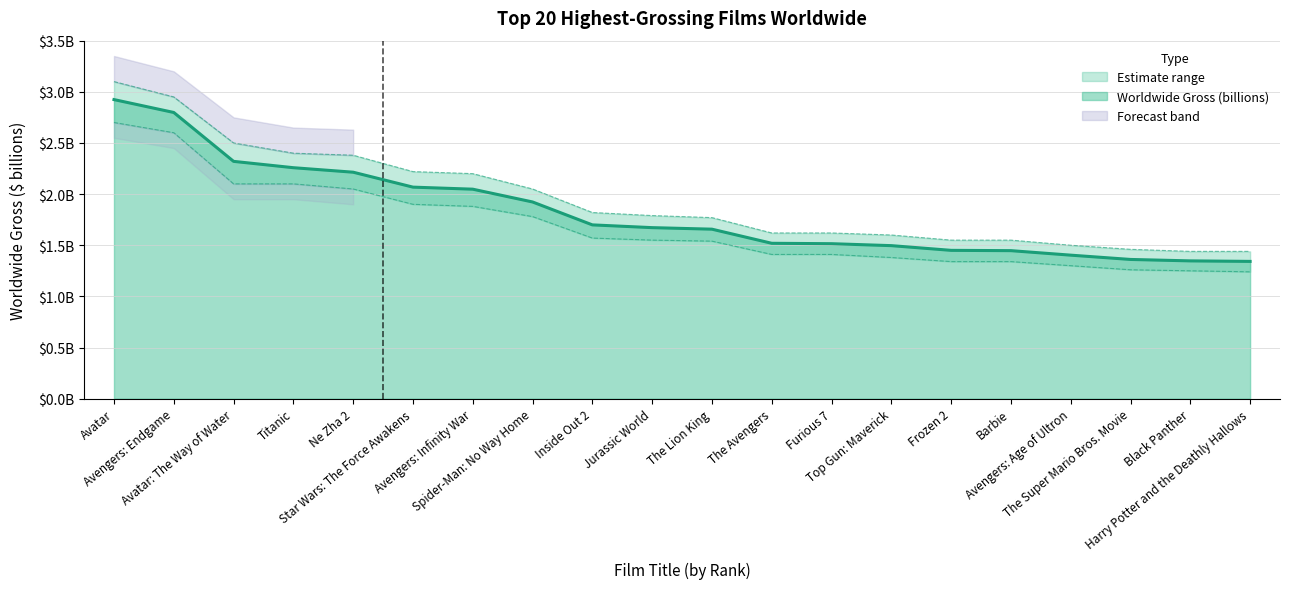

How many lines are shown in the chart?

3